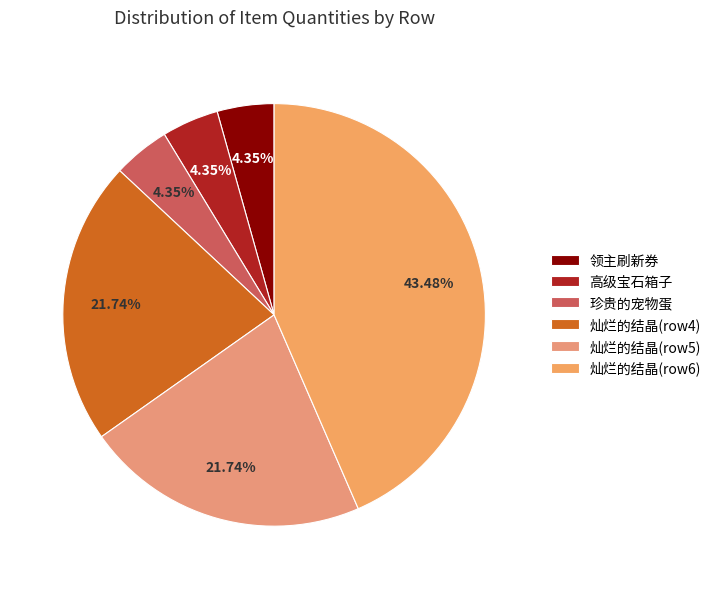

What percentage is the 珍贵的宠物蛋 slice, to the nearest percent?

4%